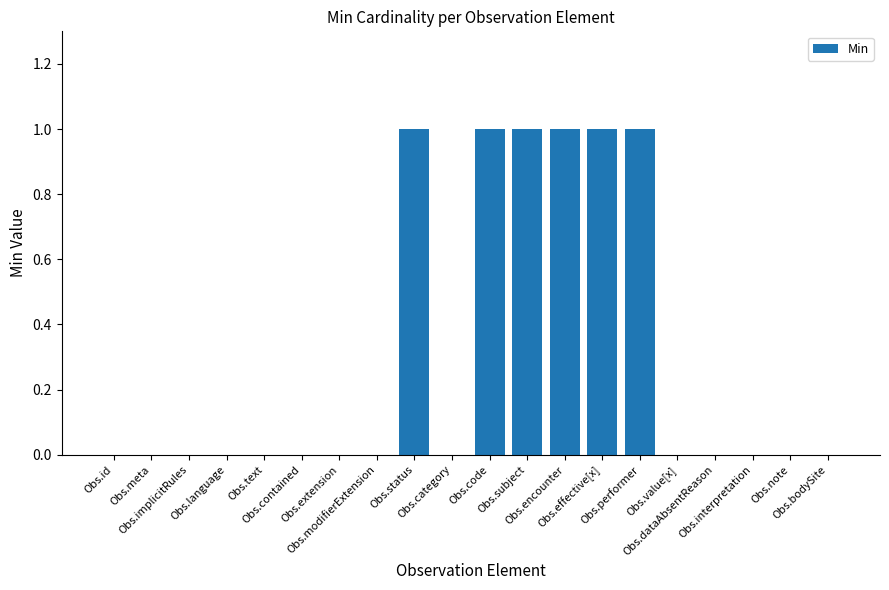

What is the sum of all values?

6